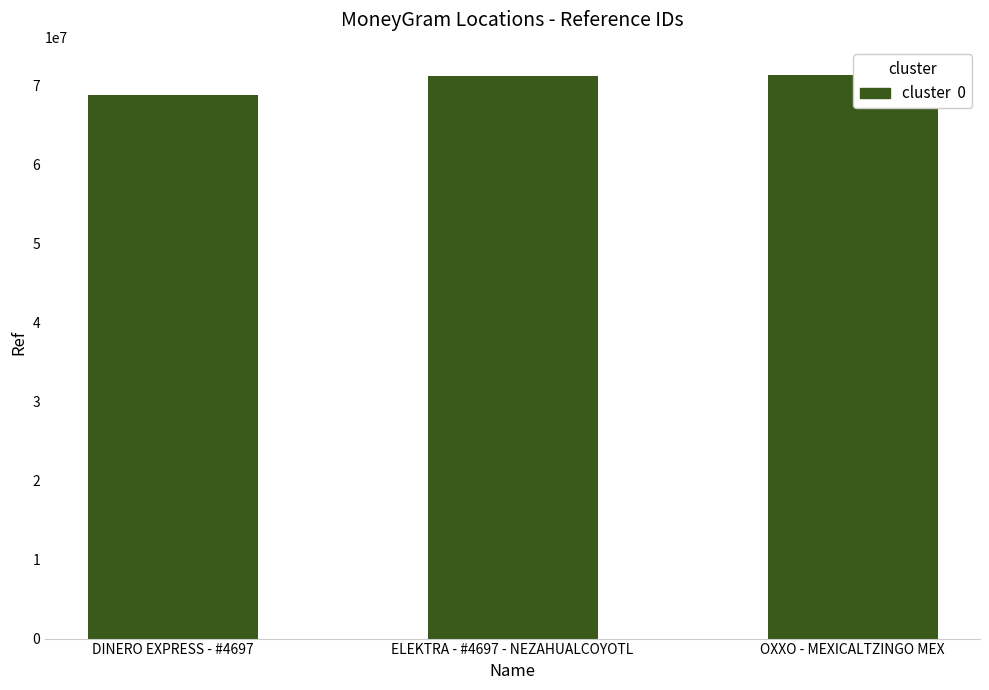

What is the label of the 2nd bar from the left?

ELEKTRA - #4697 - NEZAHUALCOYOTL